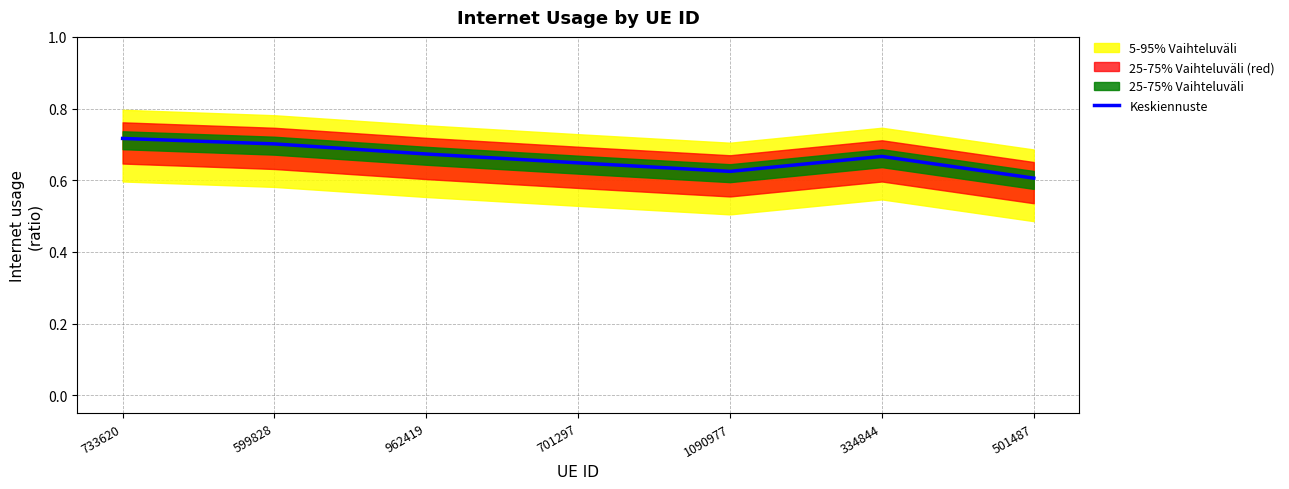

The value at 599828 is 0.5. True or false?

False